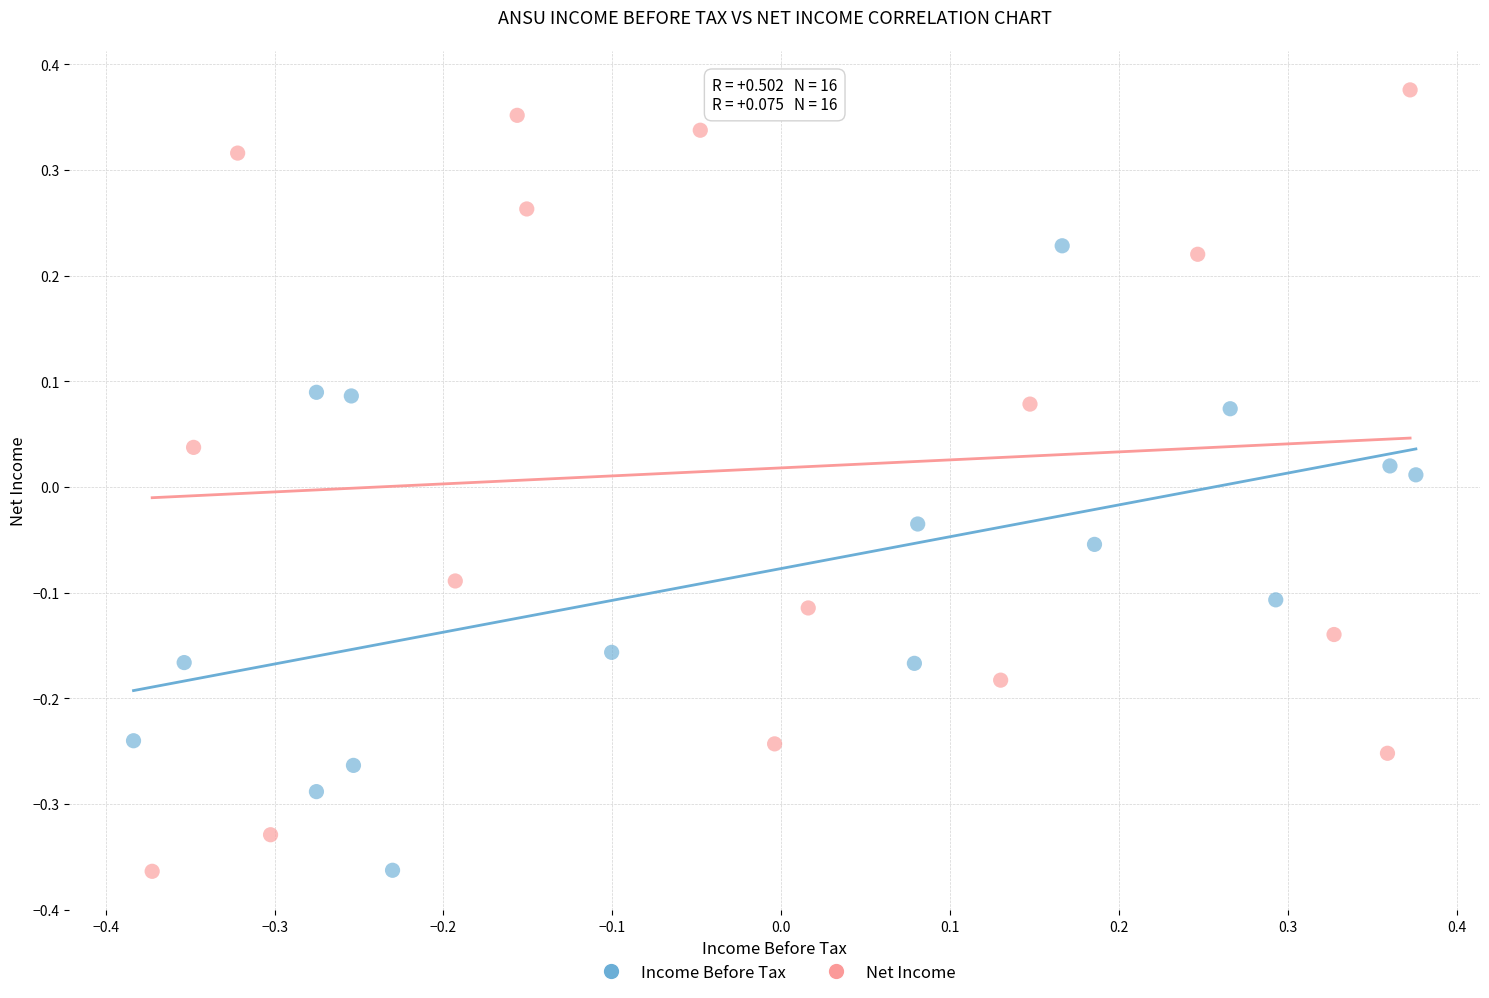

Which series contains the highest Y value?

Net Income